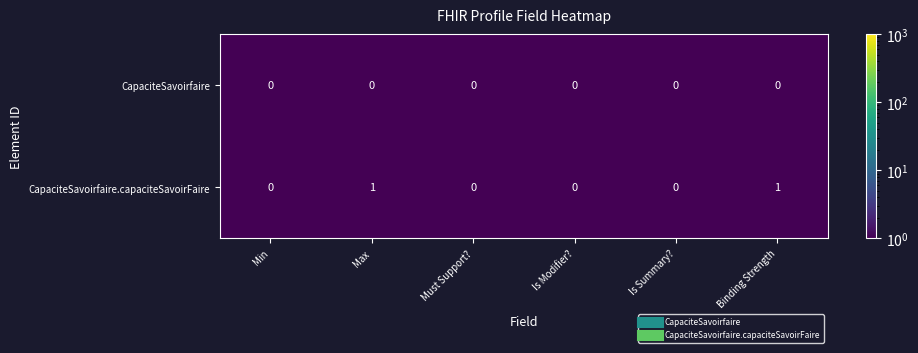

Rank the series by their maximum value, from highest to lowest.

CapaciteSavoirfaire.capaciteSavoirFaire, CapaciteSavoirfaire